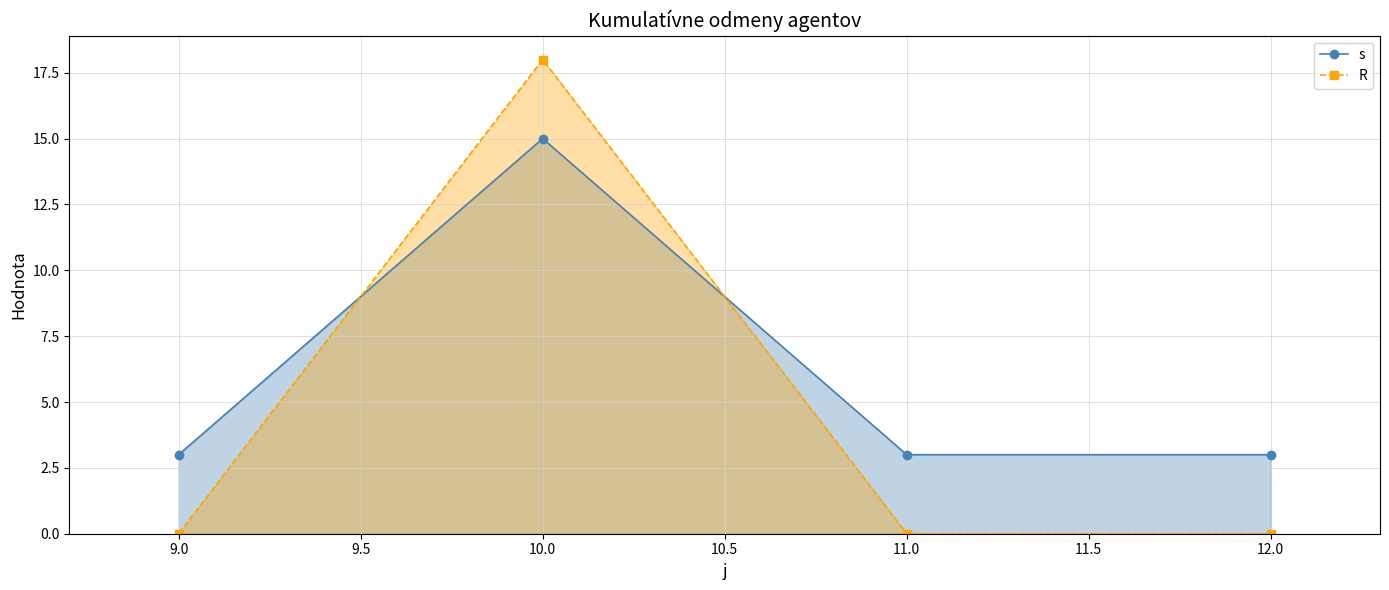

After their last crossing, which series has the higher values: s or R?

s